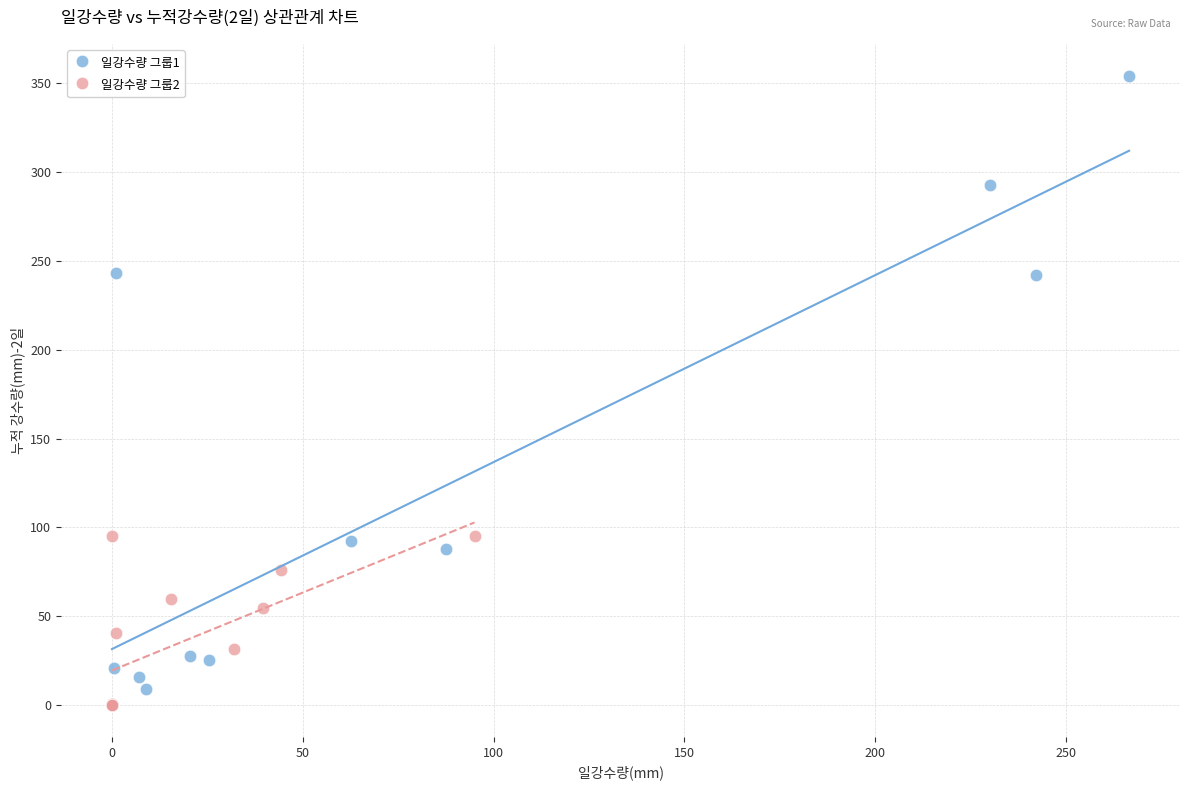

Which series reaches the maximum Y coordinate?

일강수량 그룹1